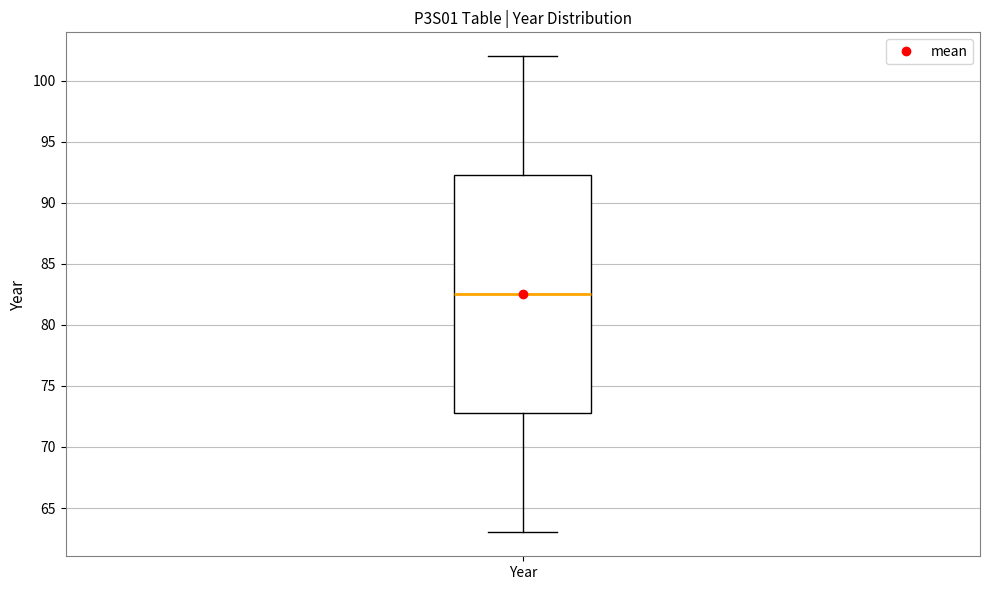

Transcribe this box plot: give where the median line is, the range the box spans, and where the two whiskers end, as read against the y-axis. The values are not printed on the chart, so give them approximately, as read against the axis.

median 82.5, box 73.0 to 92.5, whiskers 63.0 to 102.0